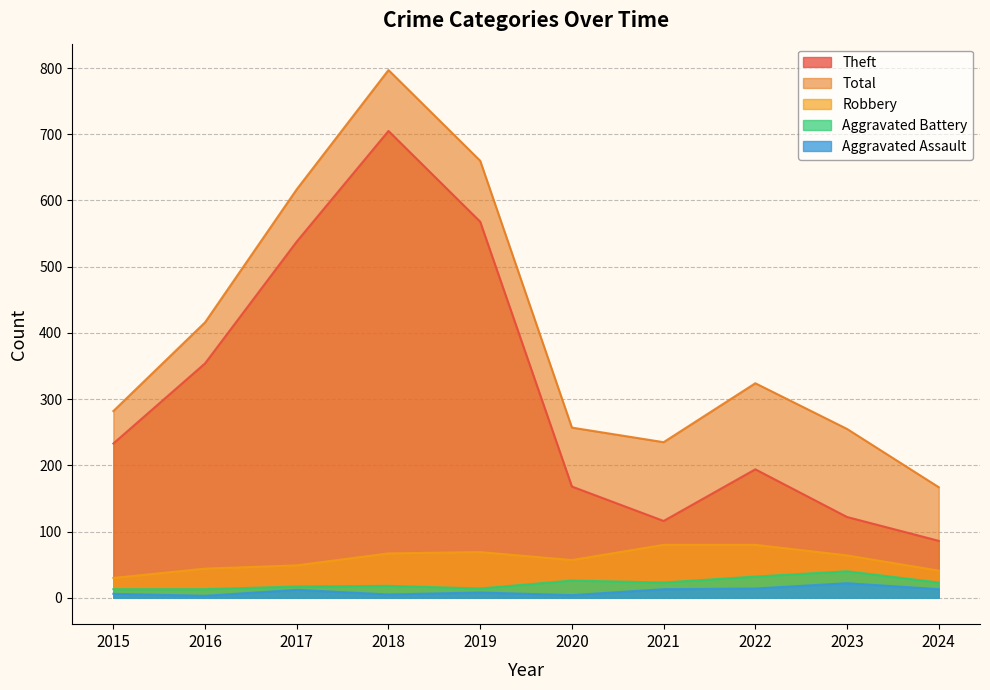

True or false: Aggravated Assault has more than 2 points higher than both neighbors.

True